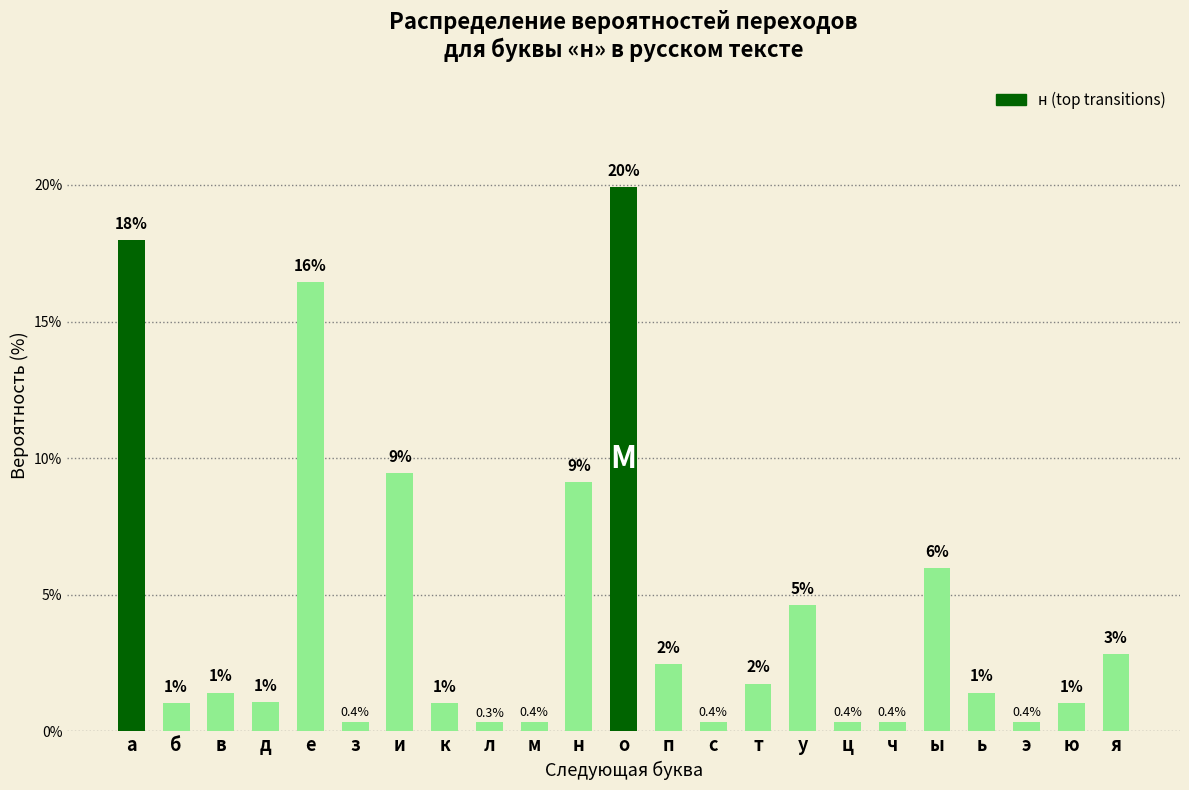

True or false: the data shows 1.0 at б.

True